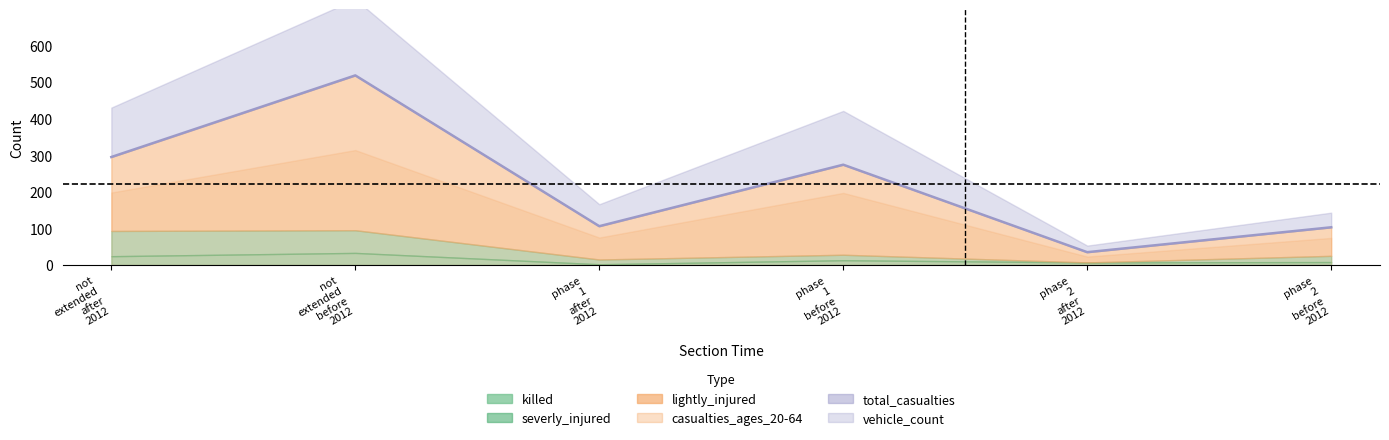

The chart shows a value of 99 at phase
1
before
2012. True or false?

False